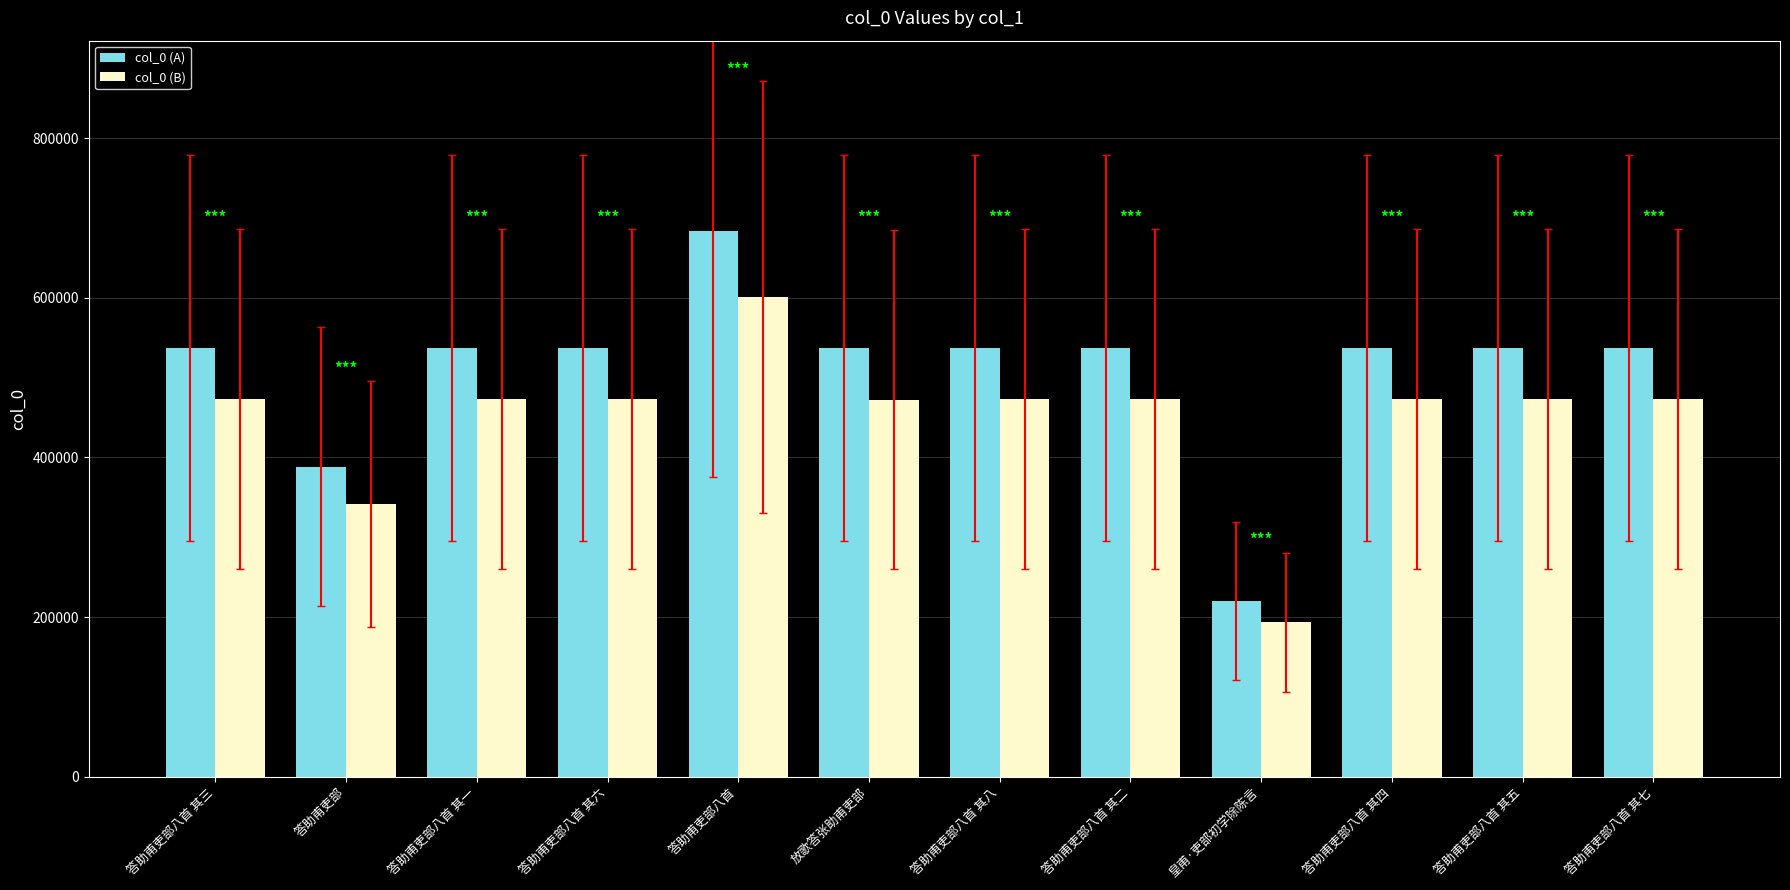

At which label does col_0 (A) first exceed 537686?

答助甫吏部八首 其六